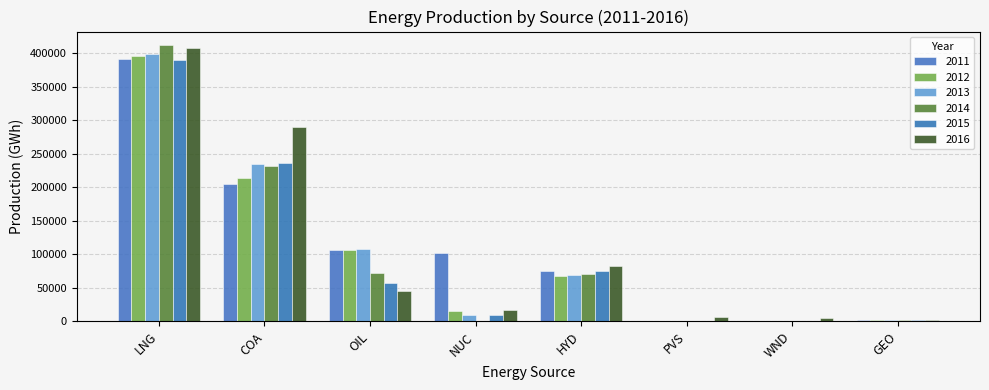

True or false: 2014 has a value of 38735.8 at OIL.

False